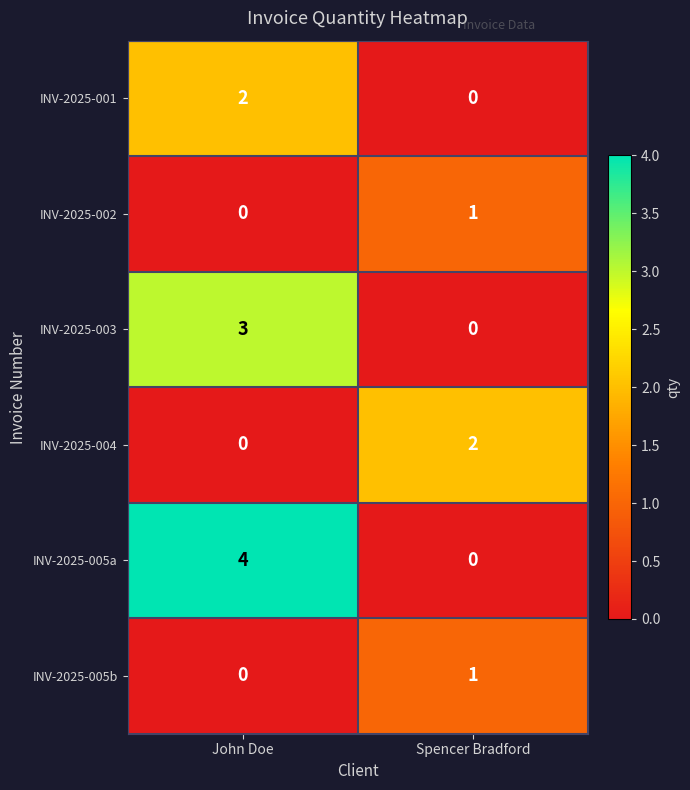

Which category has the lowest value in the INV-2025-005b series?

John Doe